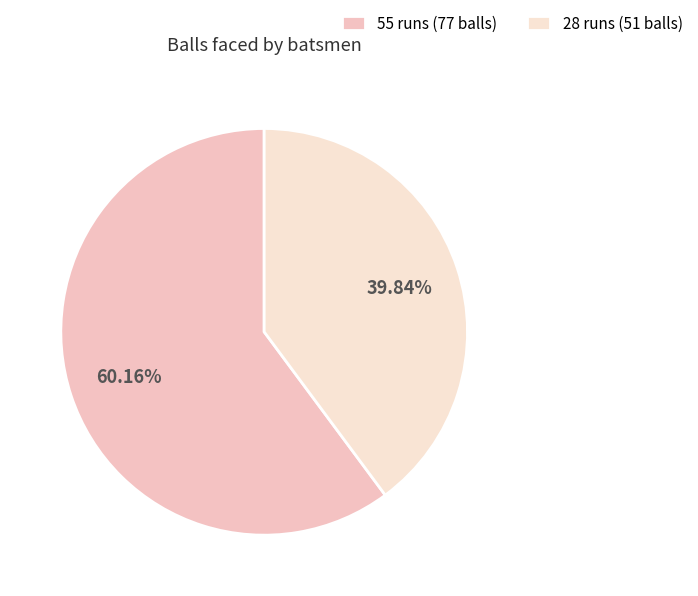

What portion of the pie excludes 55?

39.8%